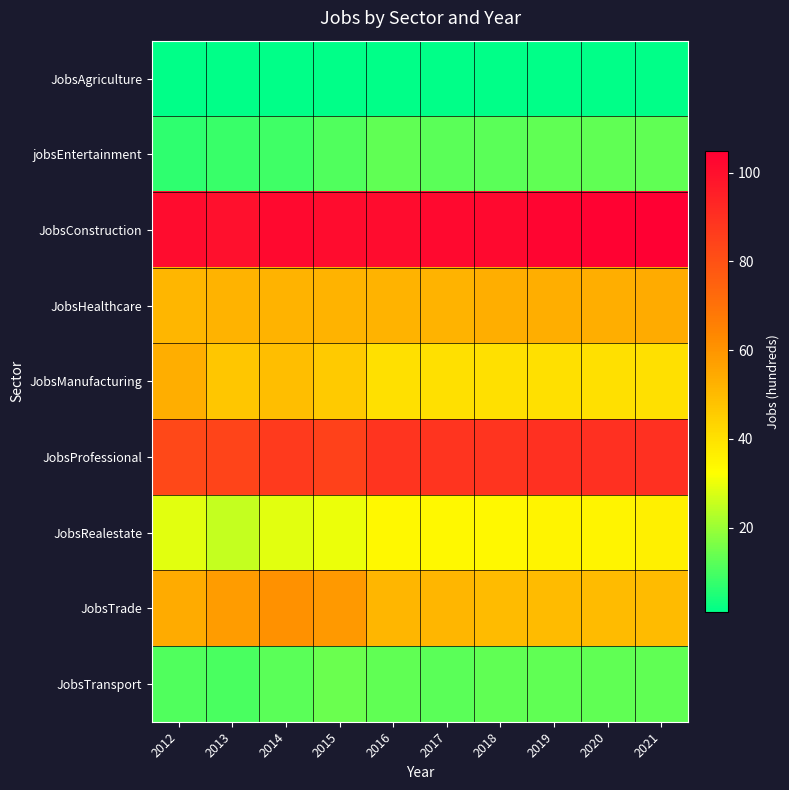

Between 2015 and 2019, which is larger?

2015